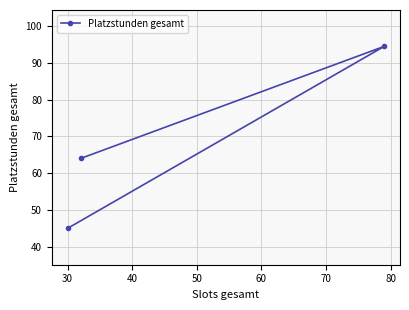

Count the number of categories in the chart.

3